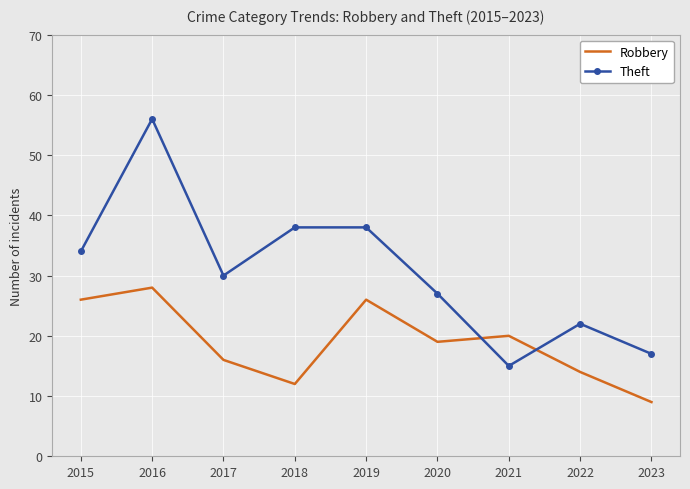

Rank the series by their average value, from highest to lowest.

Theft, Robbery